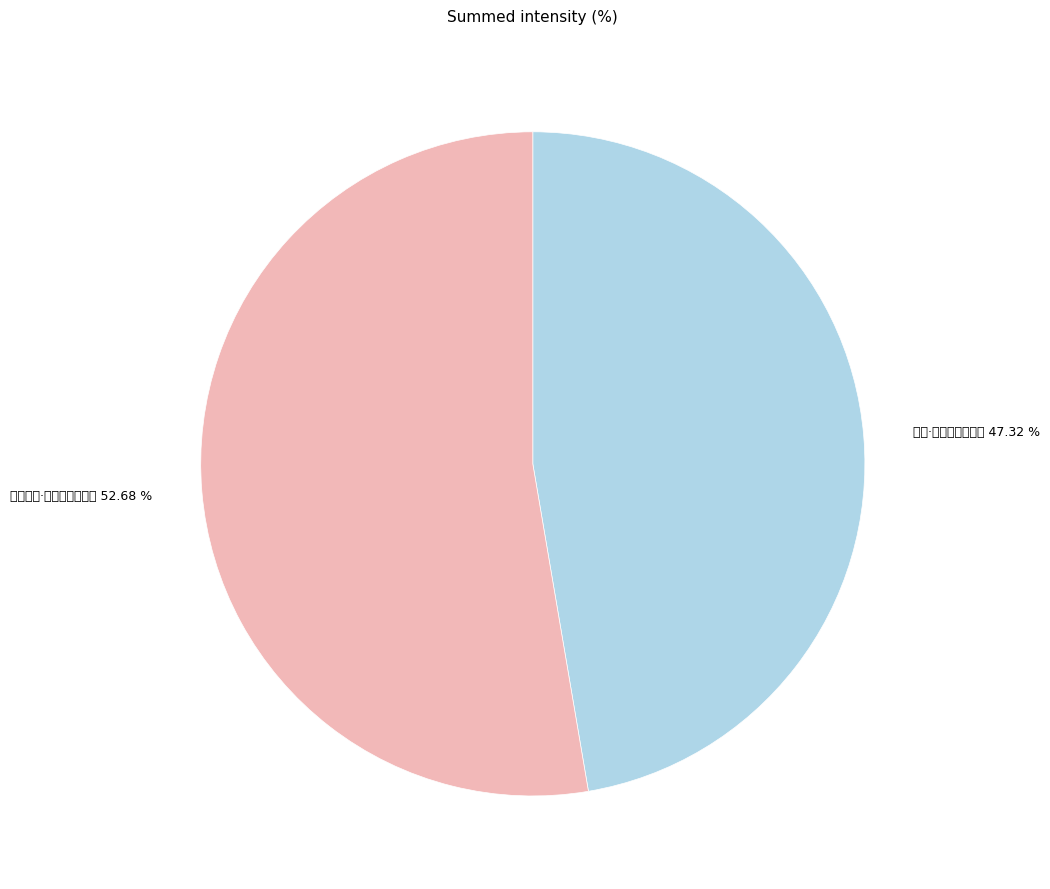

Which slice is the smallest?

宫词·律管飞灰报早春